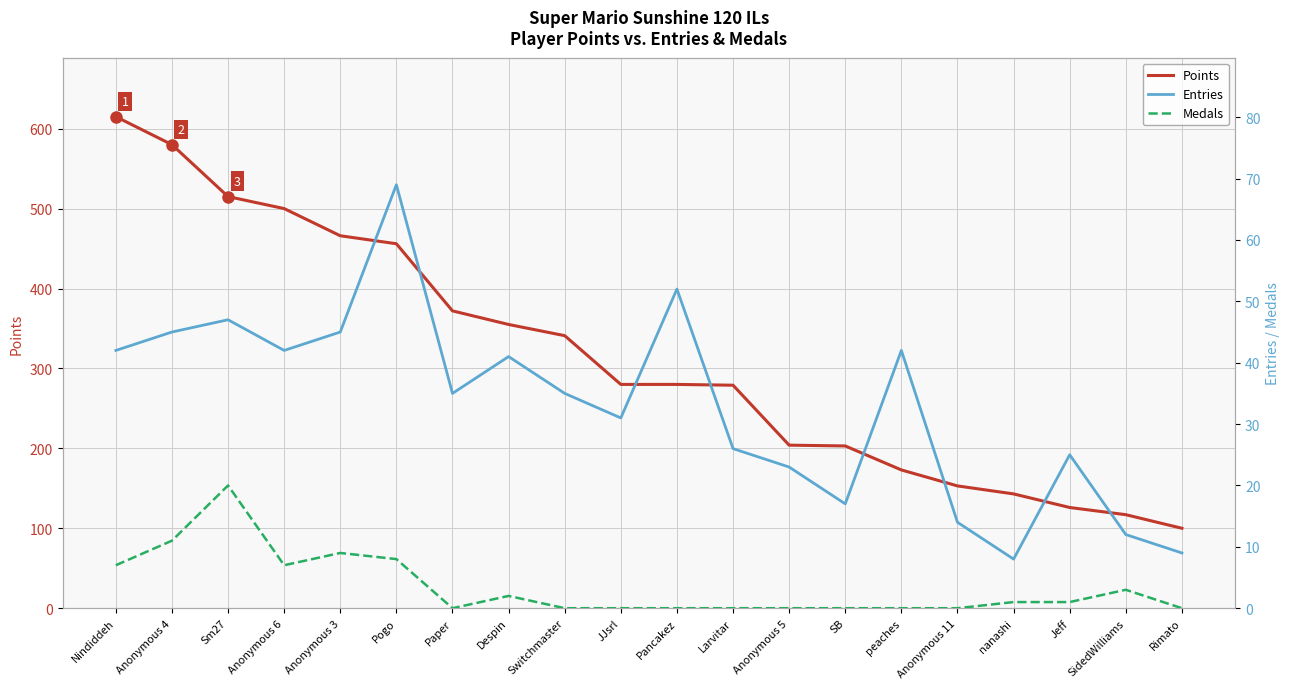

Which category has the lowest value in the Entries series?

nanashi